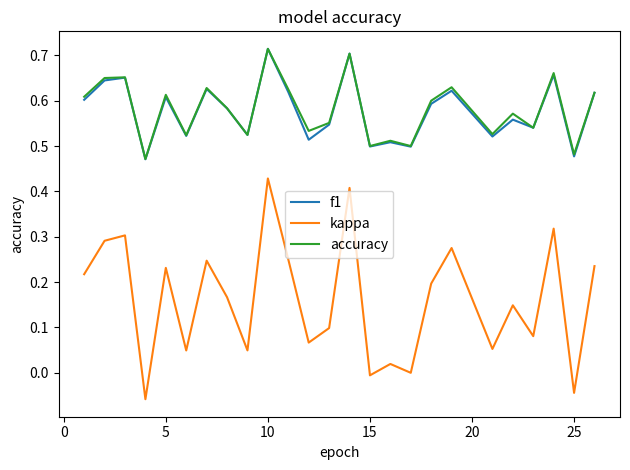

Count the f1 values in the range 0 to 1.

25